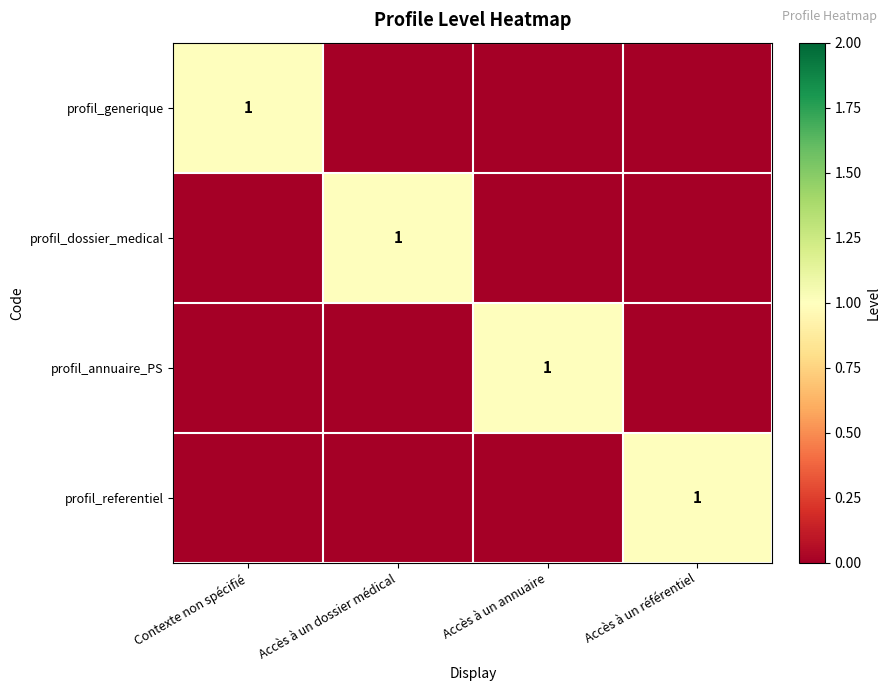

The profil_referentiel series shows 1 at Accès à un référentiel. True or false?

True